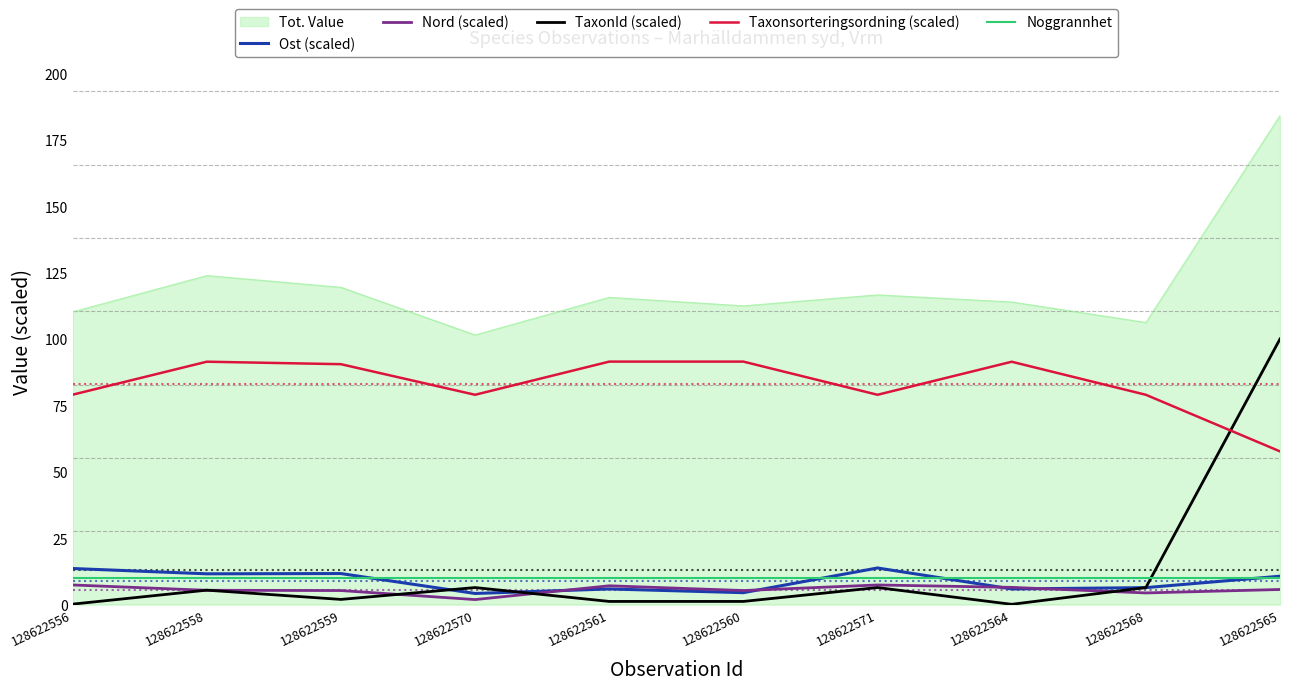

True or false: Ost (scaled) has a value of 10.7 at 128622565.

True